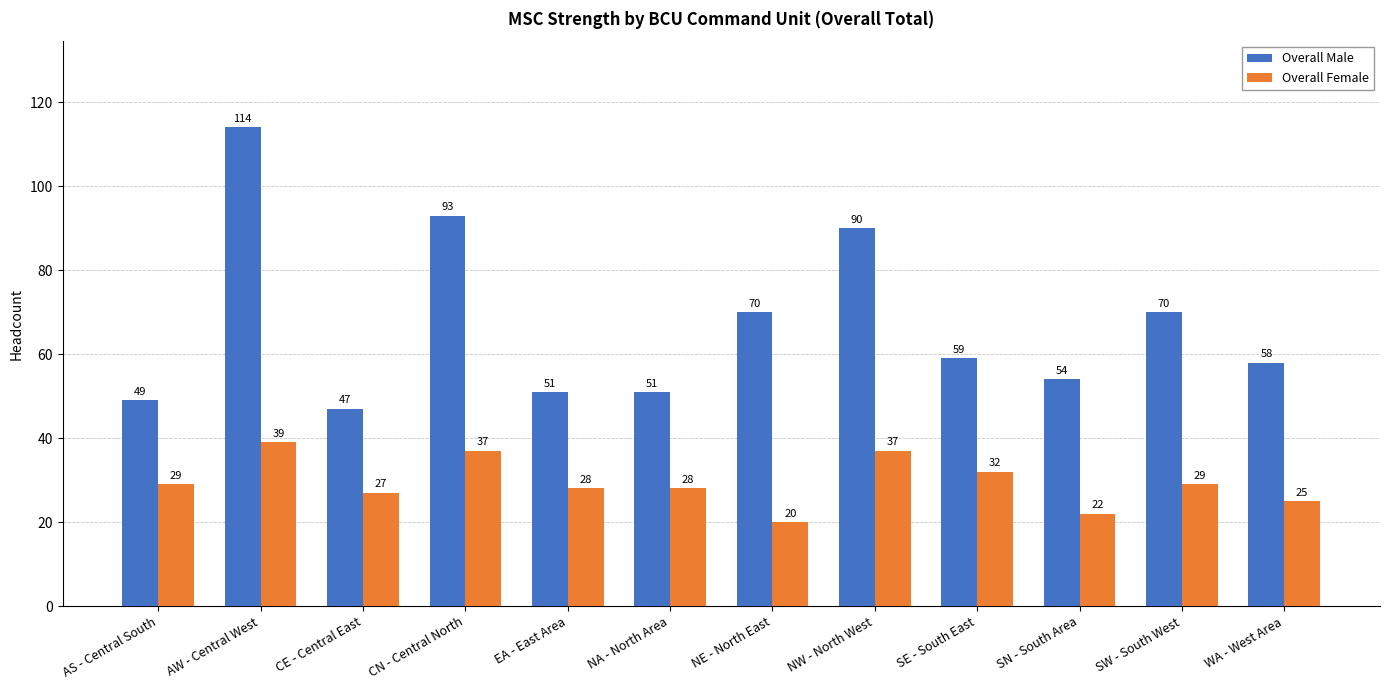

What position from the right is NA - North Area?

7